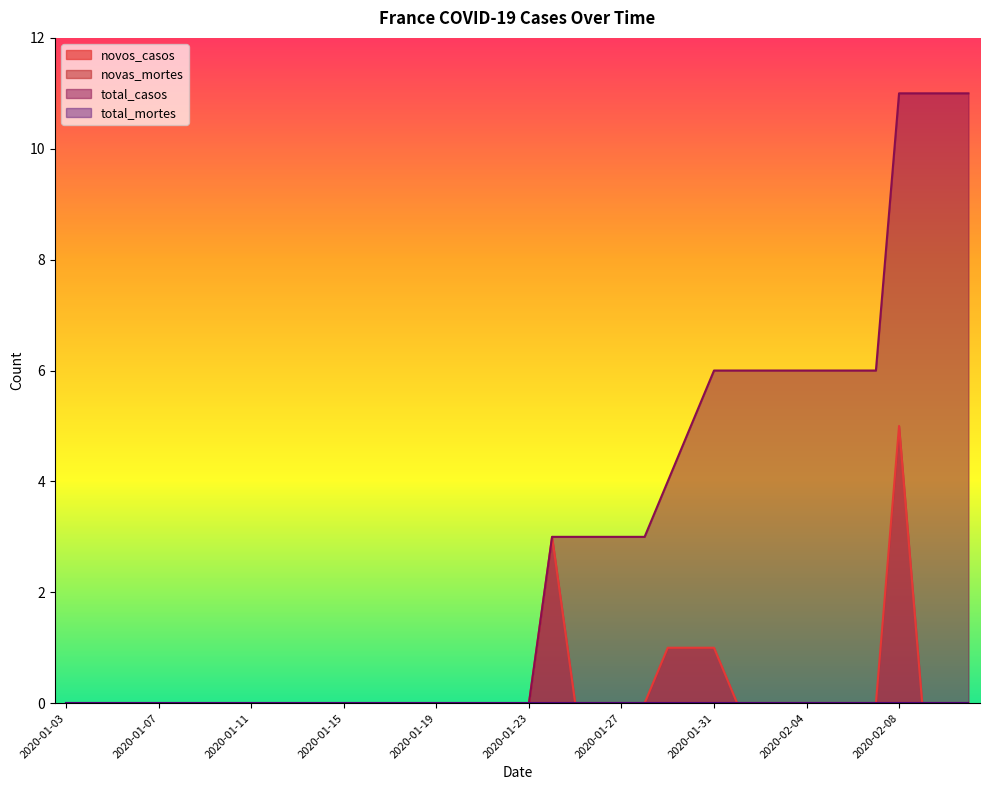

True or false: novos_casos has a value of 2 at 2020-01-07.

False